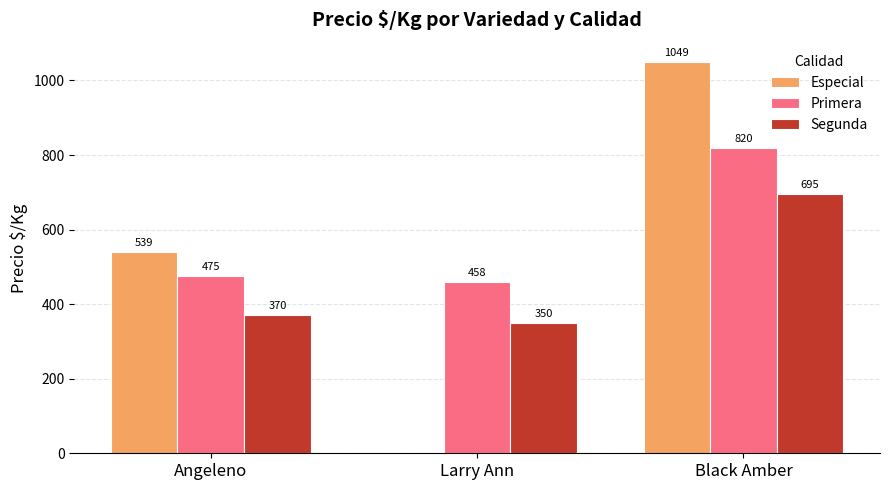

At which category does the chart reach its peak across all series?

Black Amber